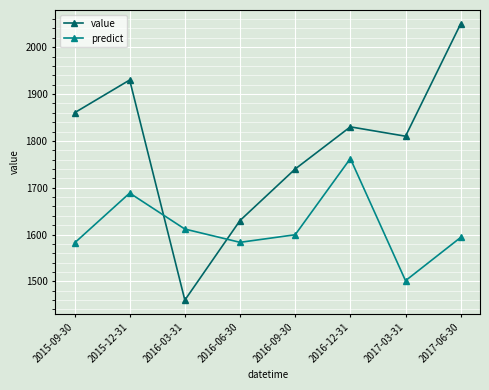

Where do value and predict first cross each other?

2015-12-31 and 2016-03-31